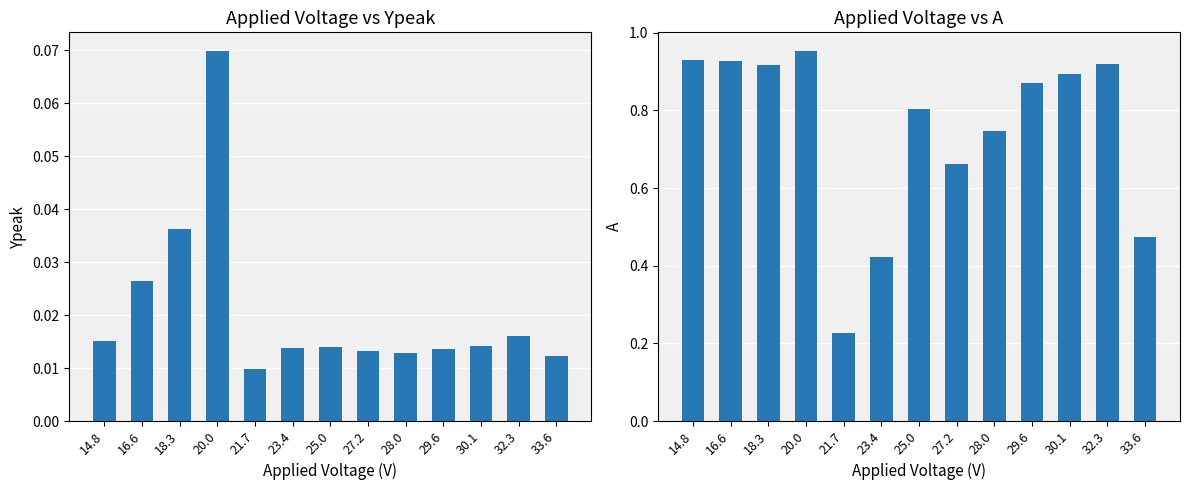

Which category has the lowest value in the Ypeak series?

21.7